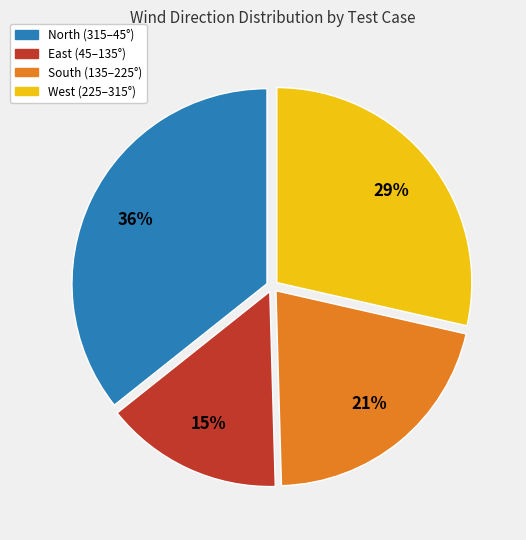

To the nearest percent, what is the average slice percentage?

25%